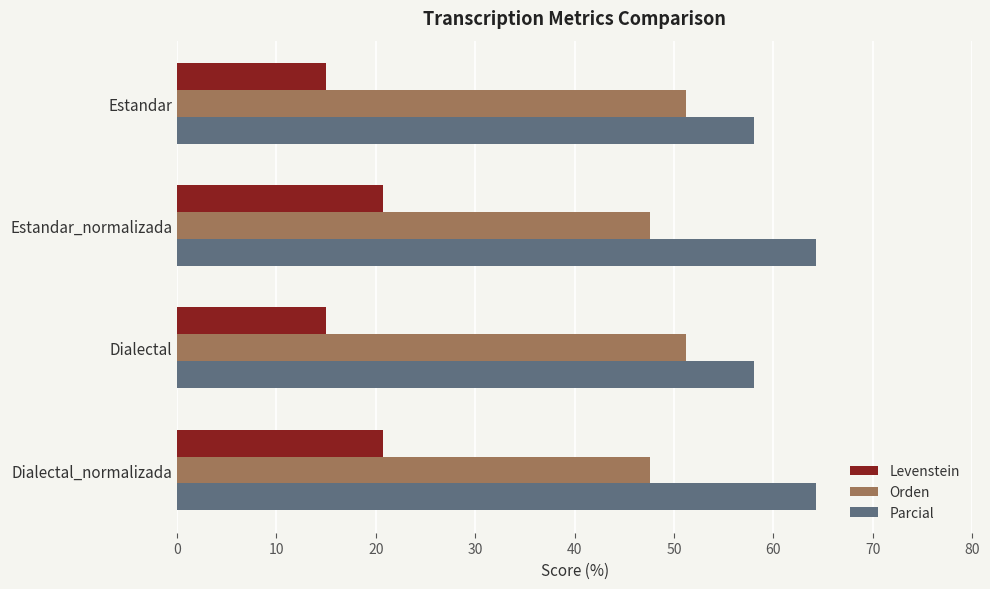

At how many categories does at least one series exceed 19?

4